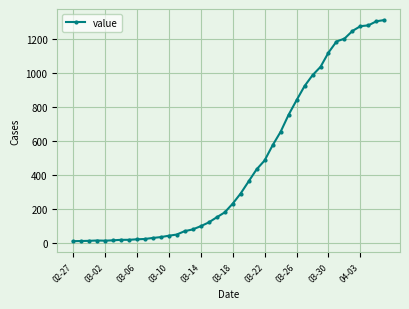

What is the maximum value shown in the chart?

1312